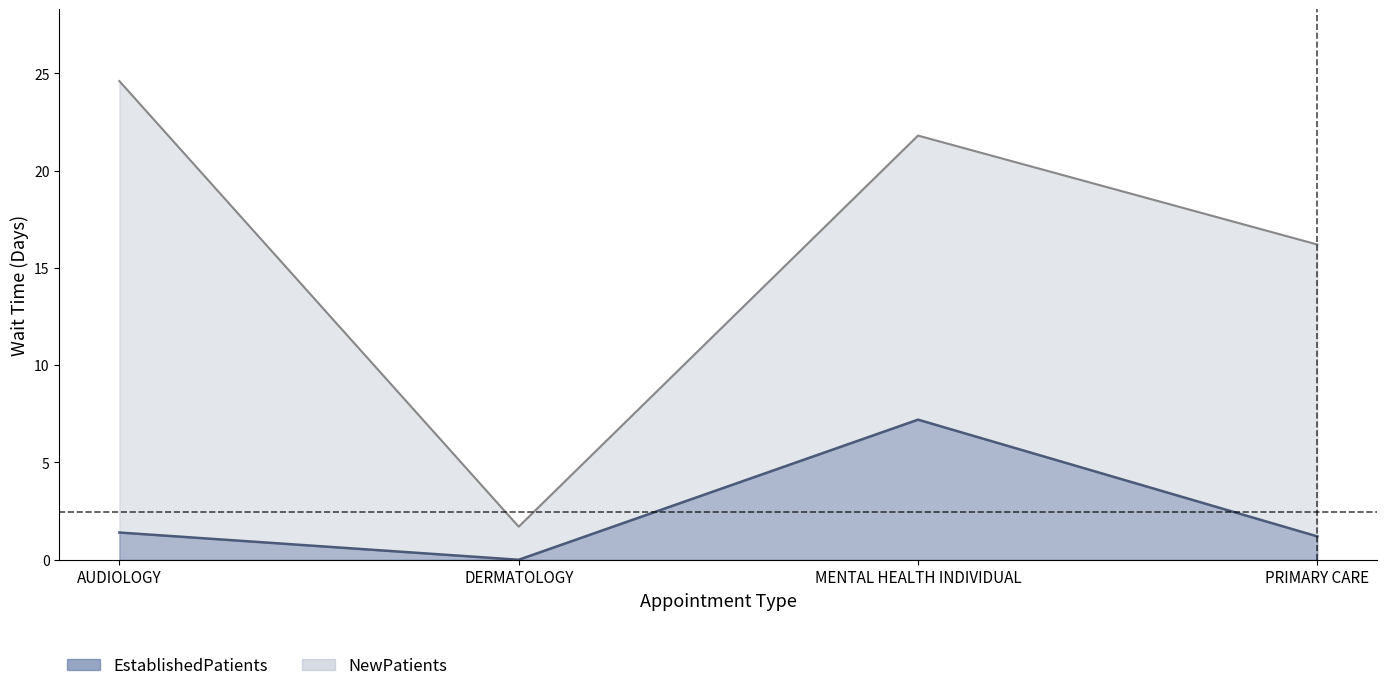

In NewPatients, how many points are lower than both neighbors (excluding endpoints)?

1